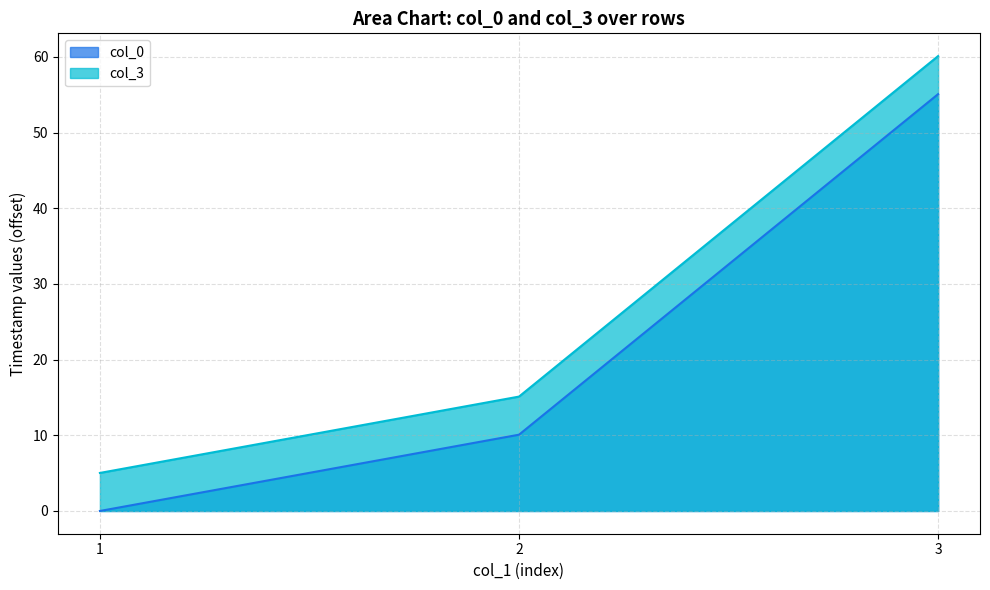

Which series has the largest total across all categories?

col_3